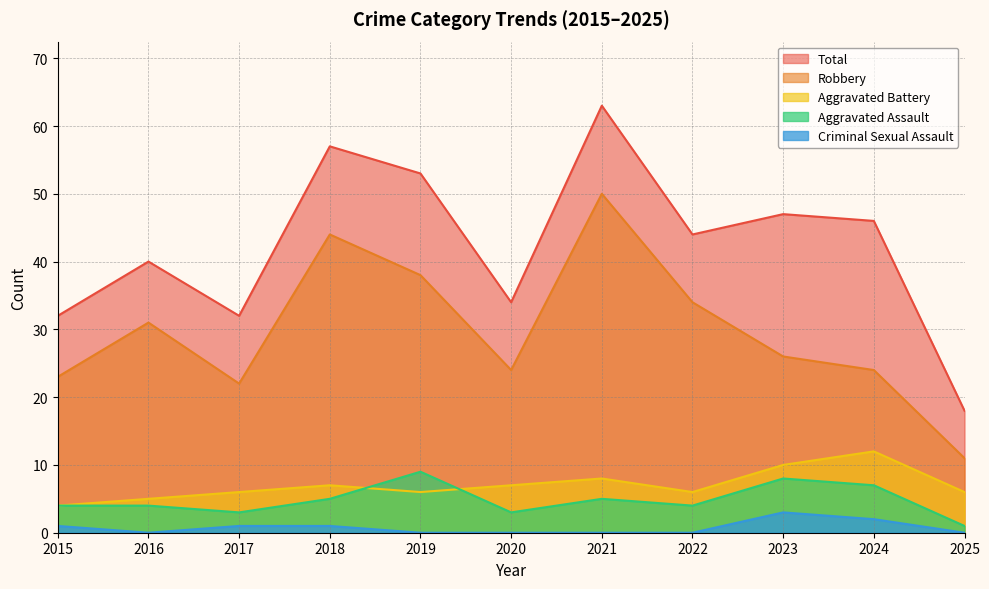

What are all the series names shown in the legend?

Total, Robbery, Aggravated Battery, Aggravated Assault, Criminal Sexual Assault